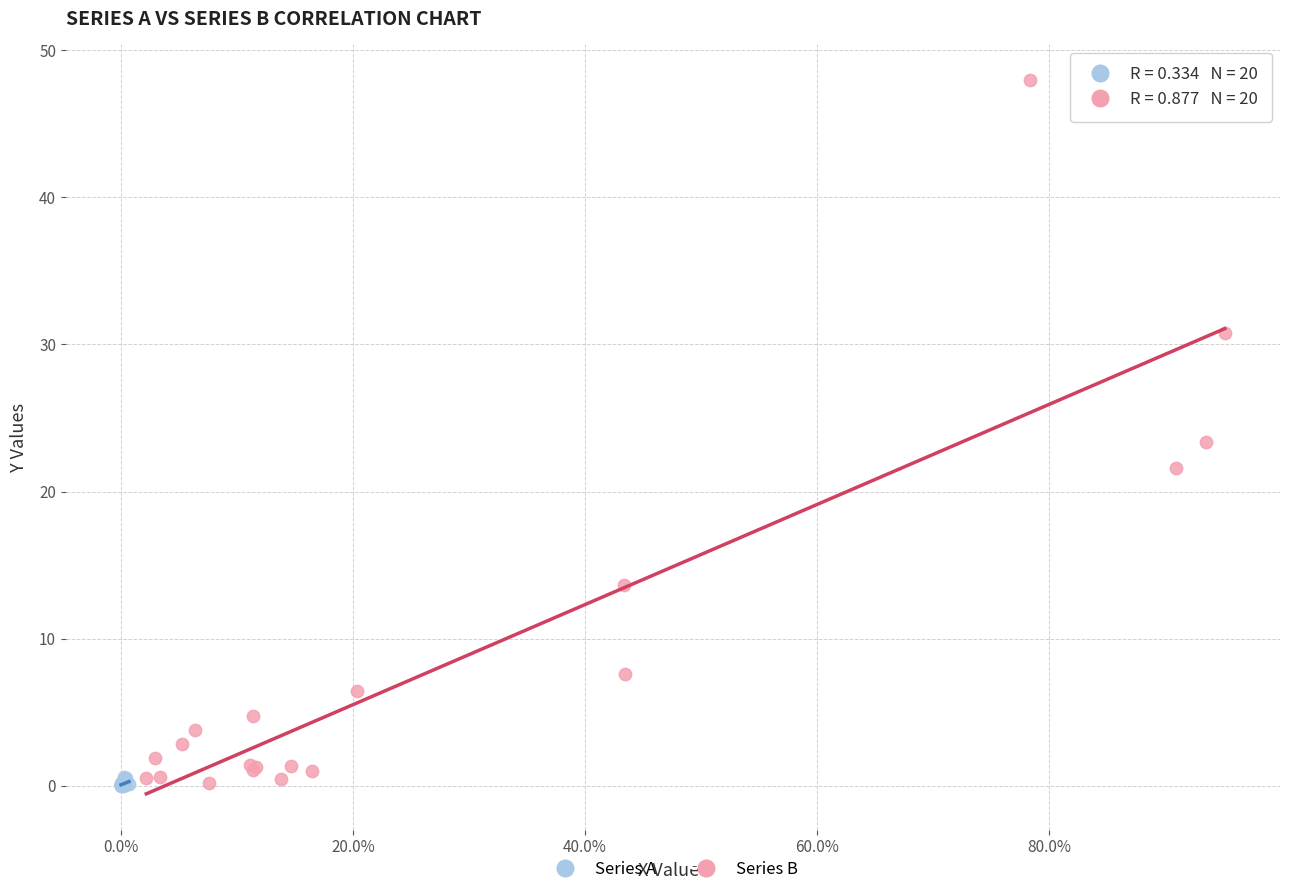

Which series has the widest spread of Y values?

Series B